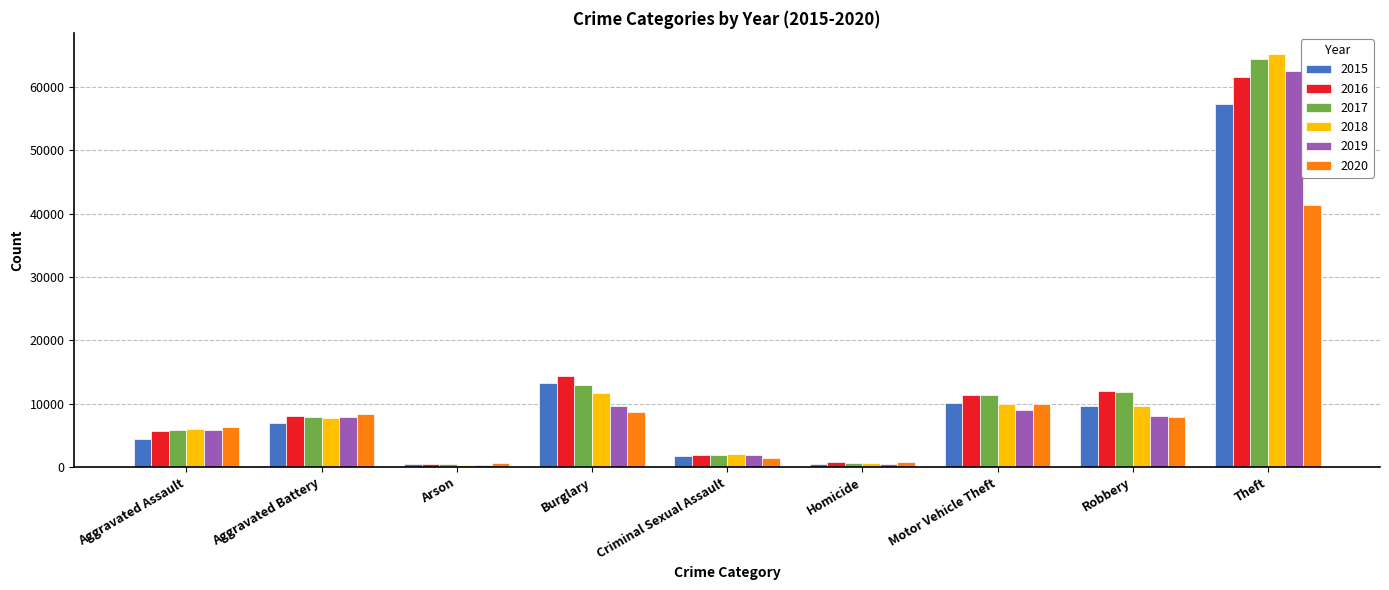

What is the difference between the second highest and second lowest values in the 2020 series?

9169